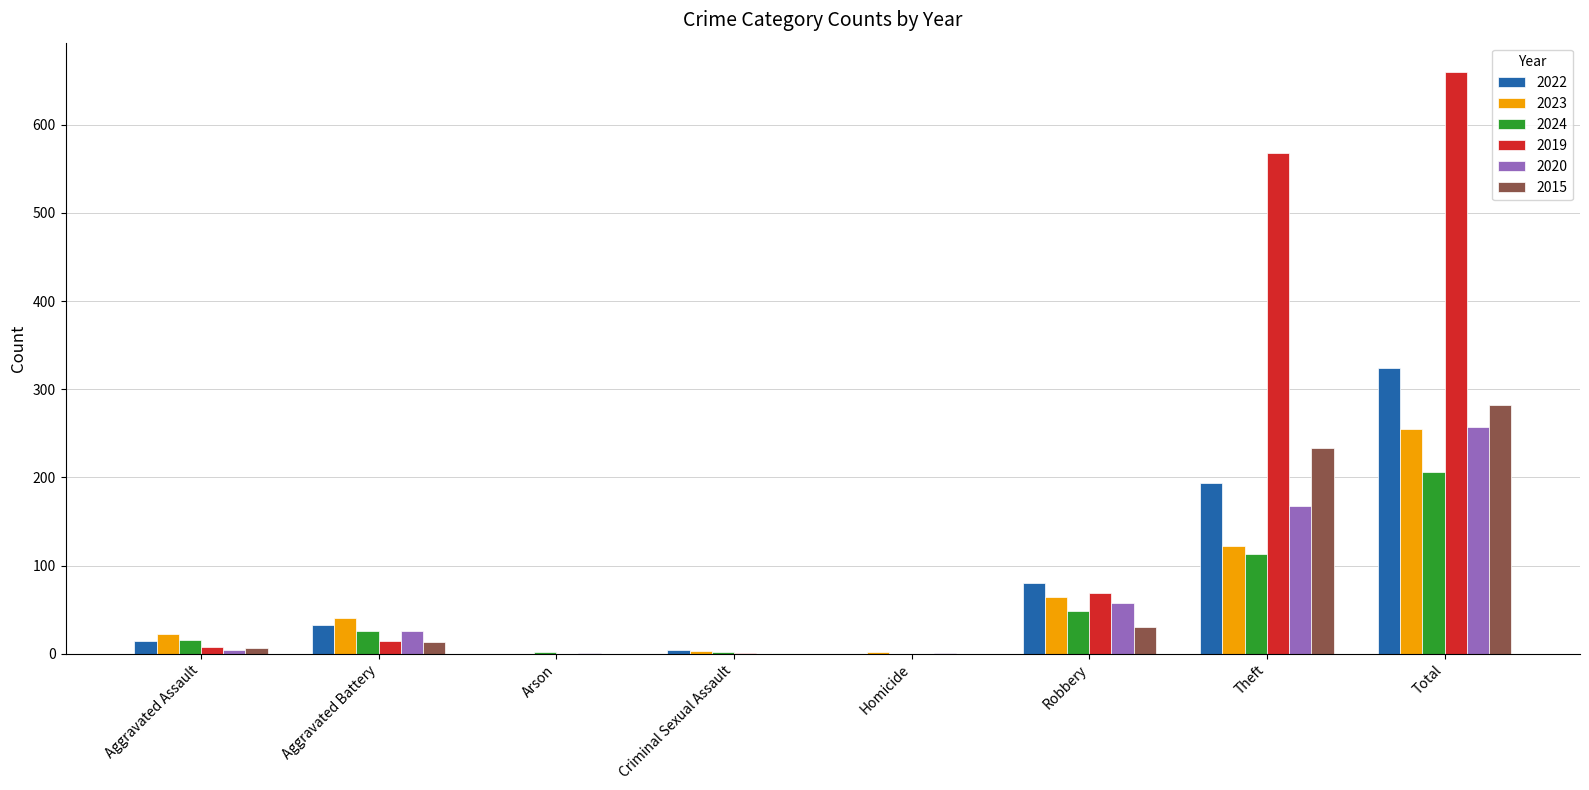

Which category has the highest value in the 2020 series?

Total